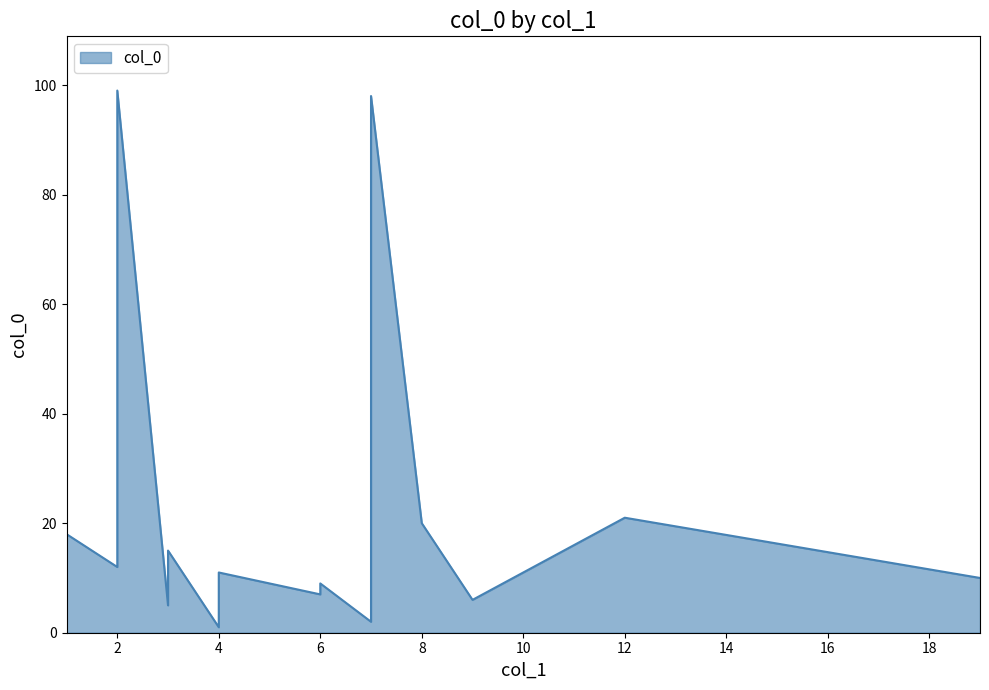

Which label corresponds to the smallest value in the chart?

4